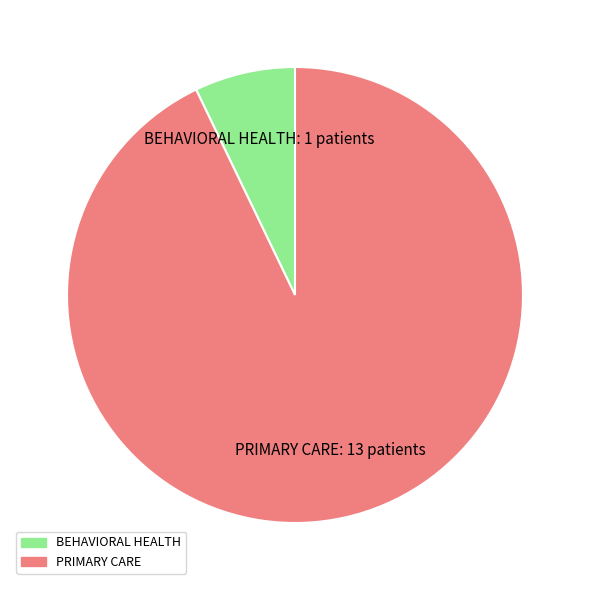

Is it true that PRIMARY CARE is 99% of the pie?

False